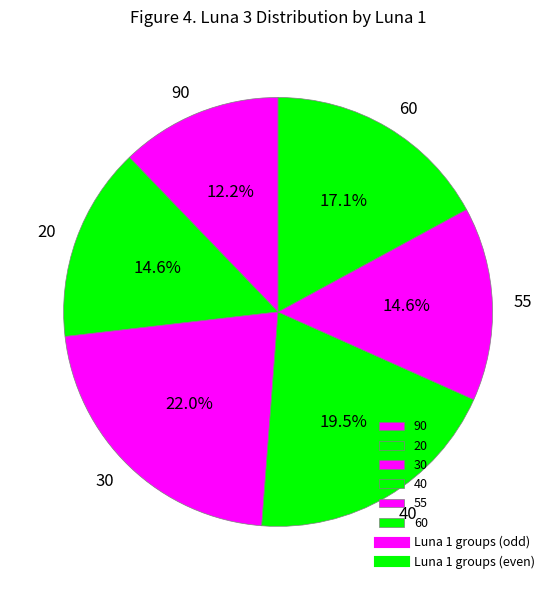

True or false: 30 accounts for 22% of the total.

True